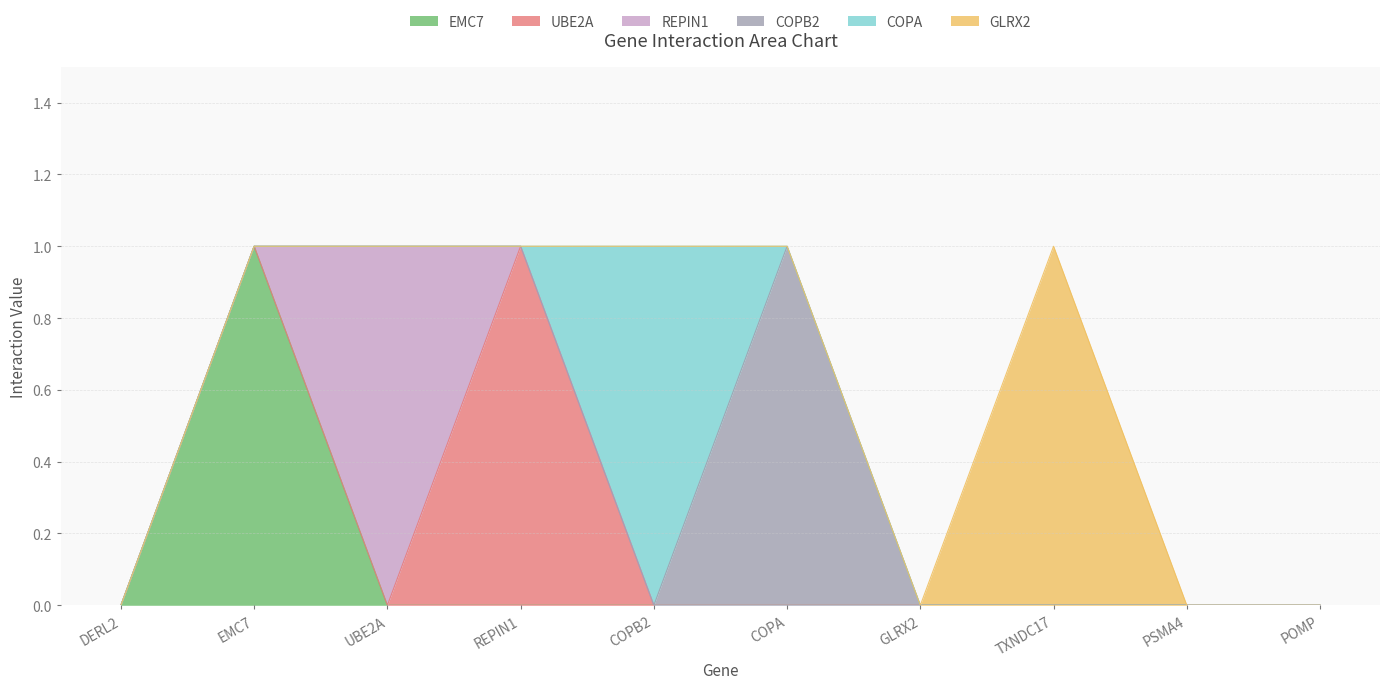

The value of REPIN1 at UBE2A is 1. True or false?

True